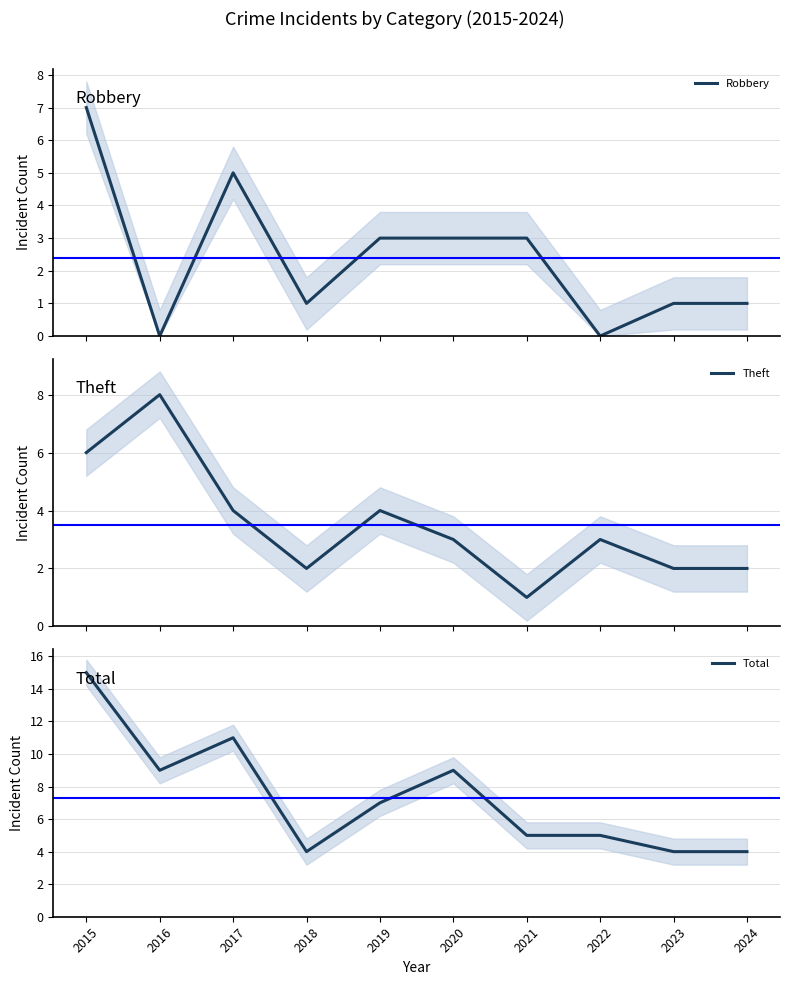

Which series has the largest total across all categories?

Total